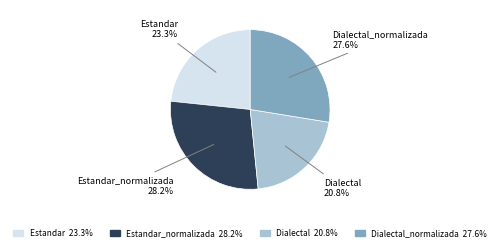

Does any single category account for the majority?

No